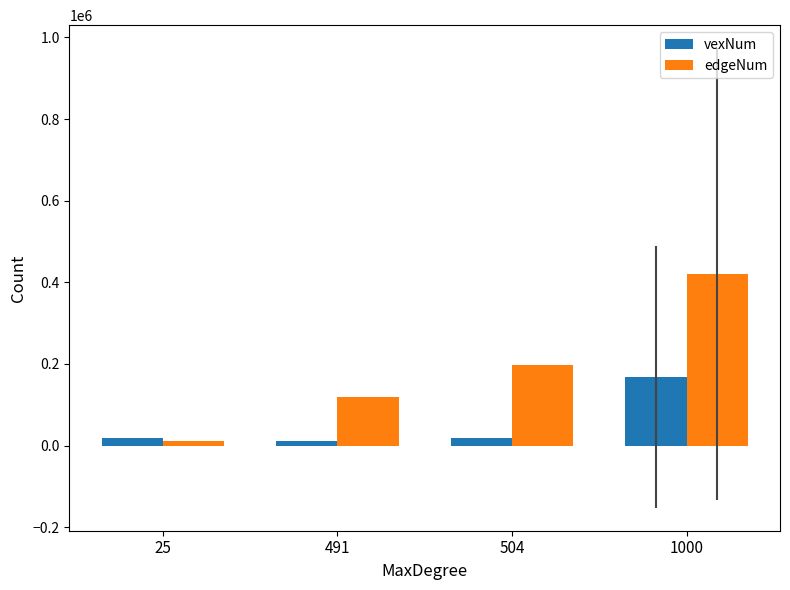

At which category is the sum across all series the highest?

1000